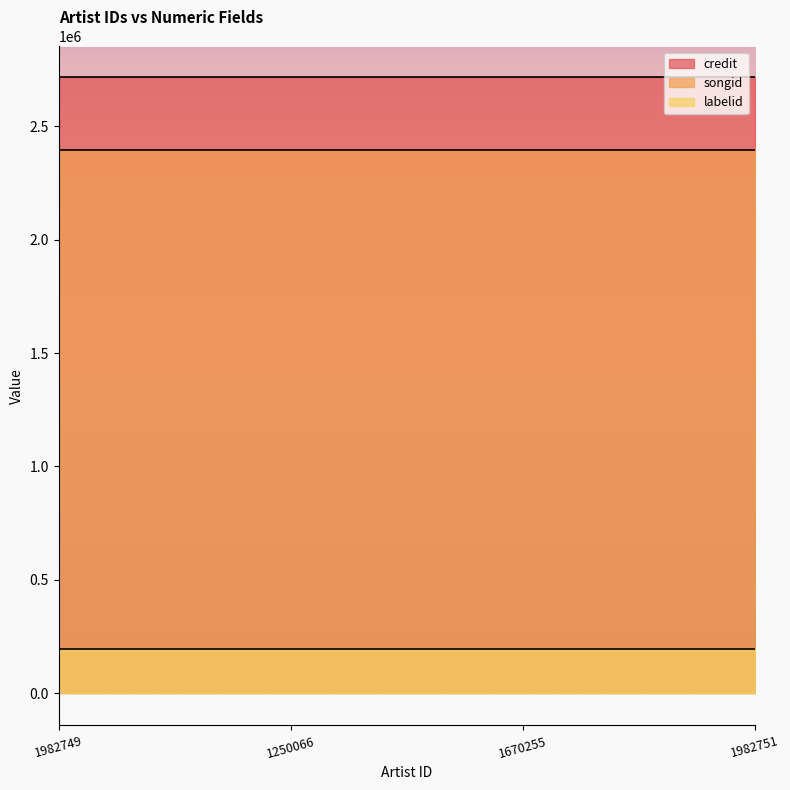

What is the spread (max minus min) of values at 1982751?

2521768